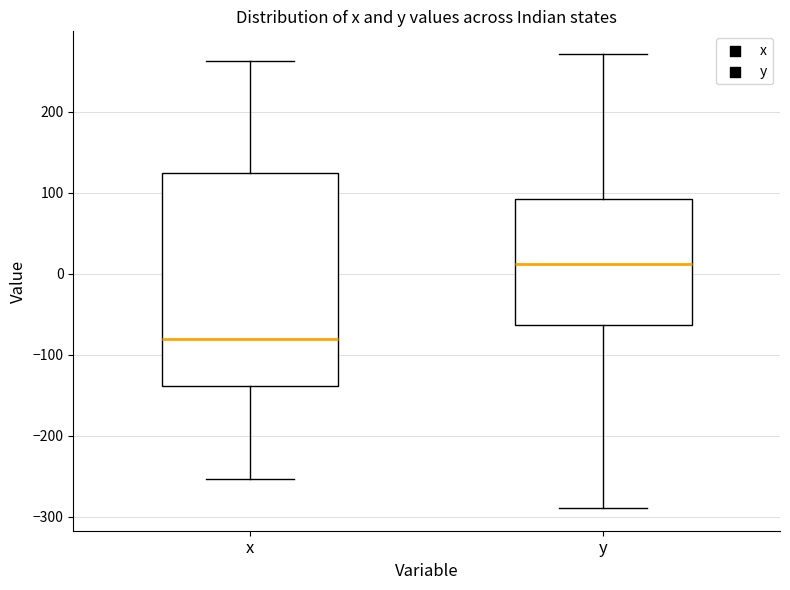

Reading left to right, read every box against the y-axis: the position of its median line, the range the box covers, and the ends of its whiskers. The values are not printed on the chart, so give them approximately, as read against the axis.

x: median -80, box -140 to 120, whiskers -250 to 260
y: median 10, box -60 to 90, whiskers -290 to 270